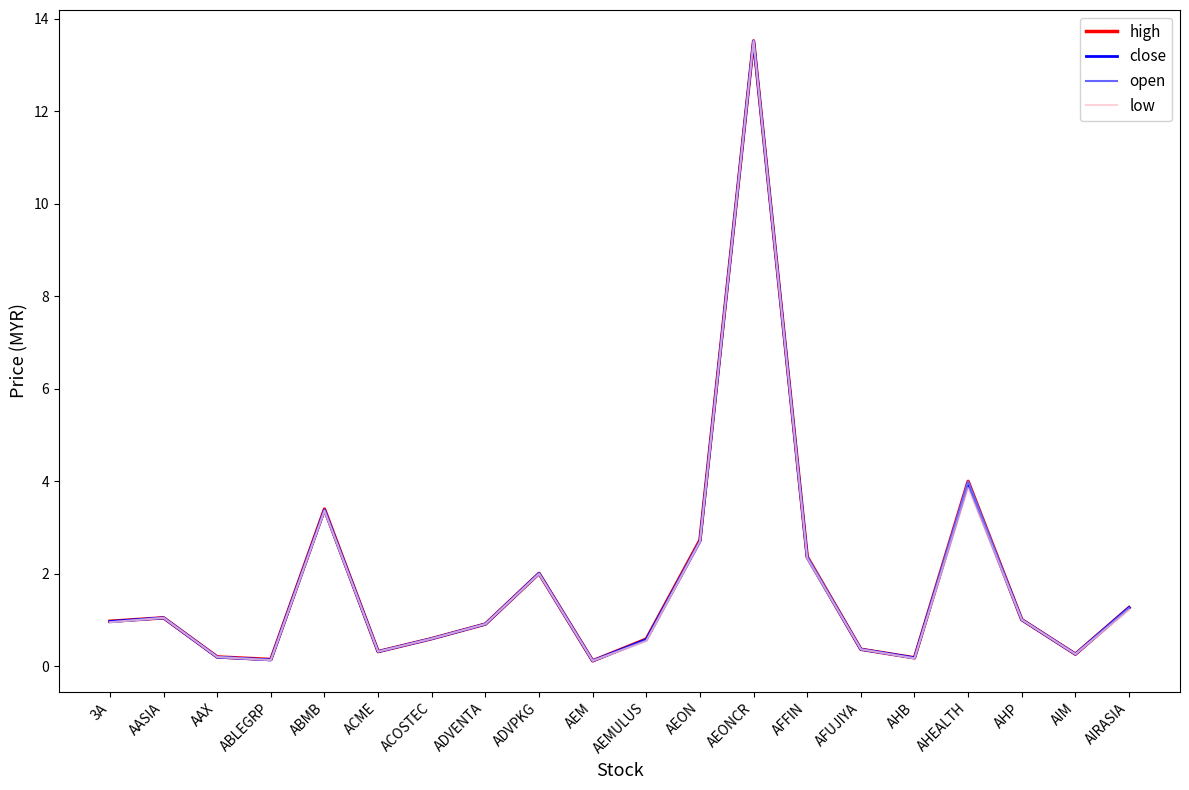

In close, how many points are higher than both neighbors (excluding endpoints)?

5